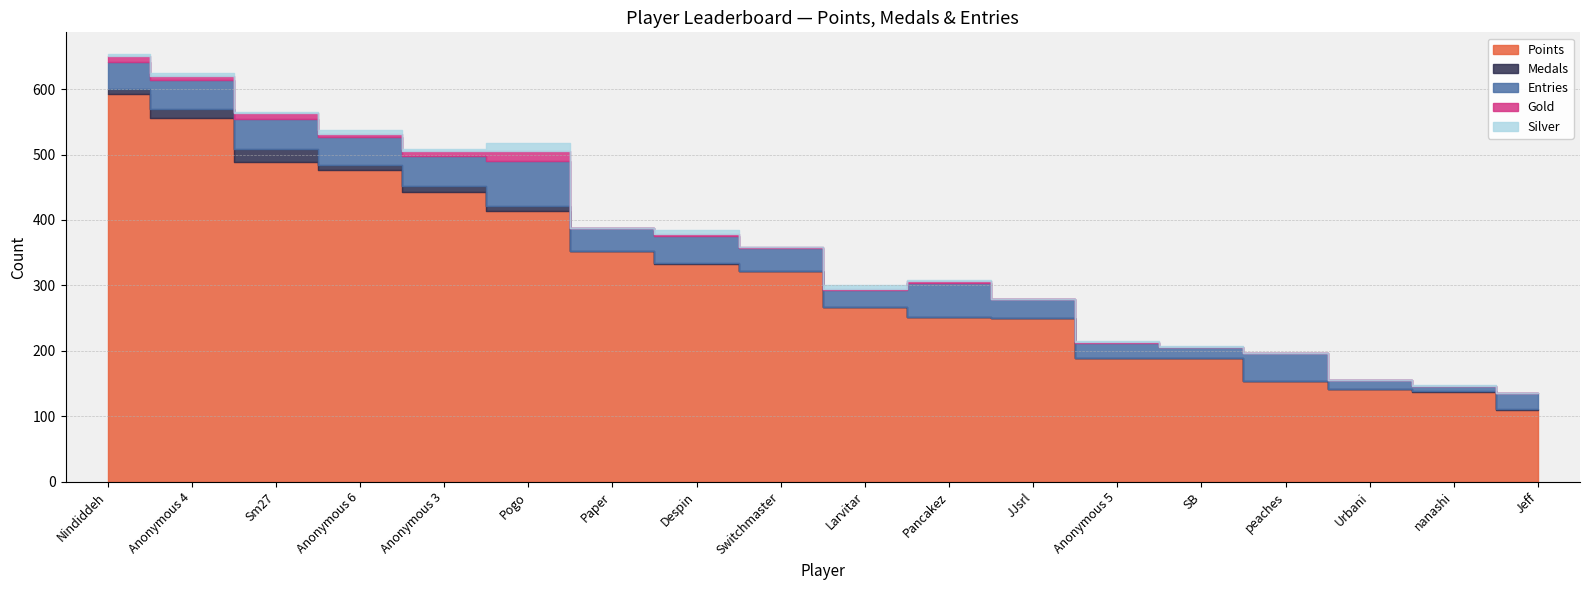

What value does the Points series have at Sm27, to the nearest 5?

490